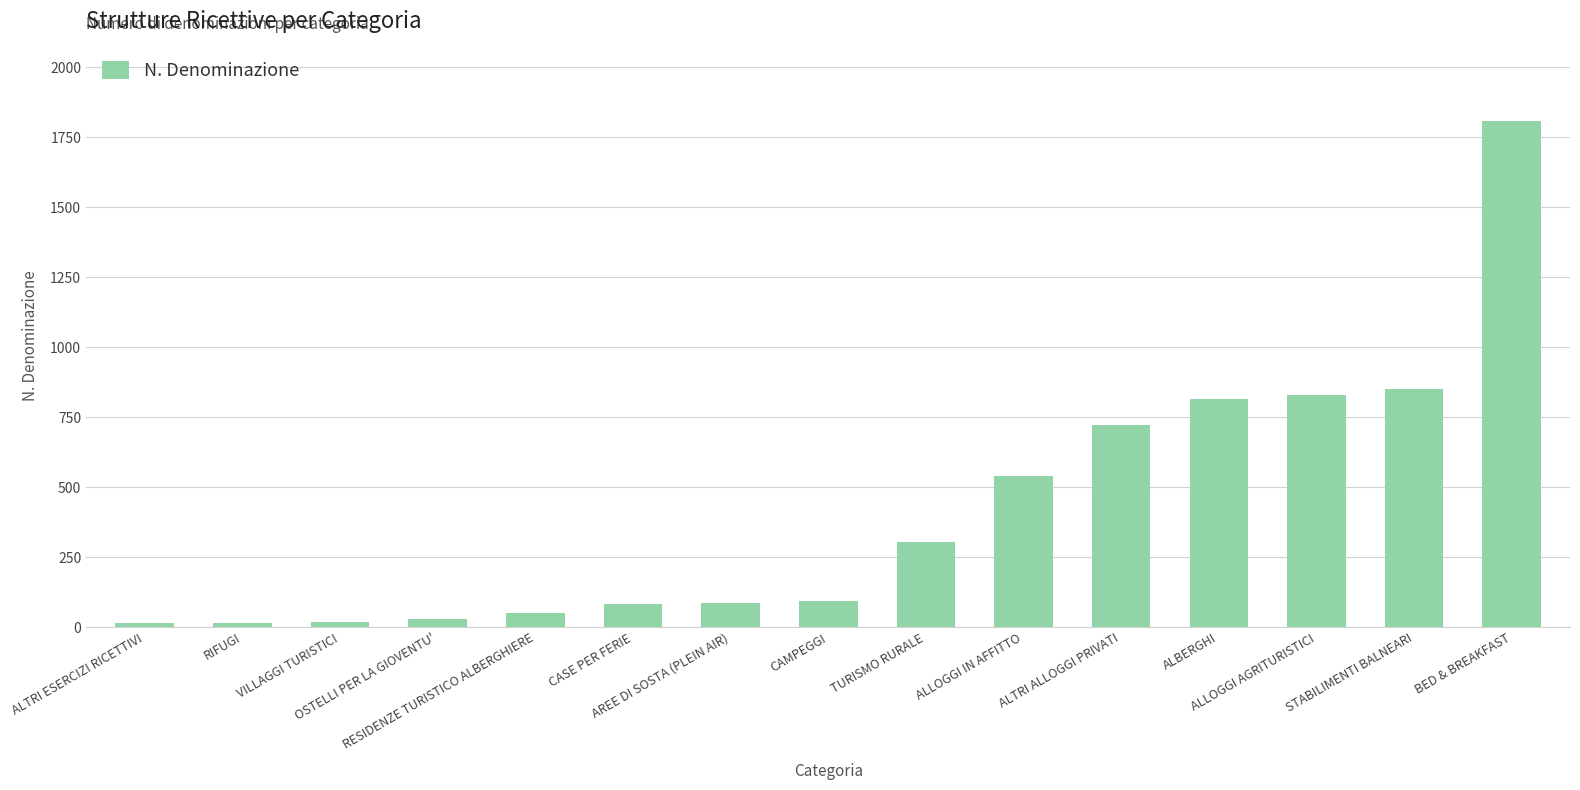

What is the average value?

417